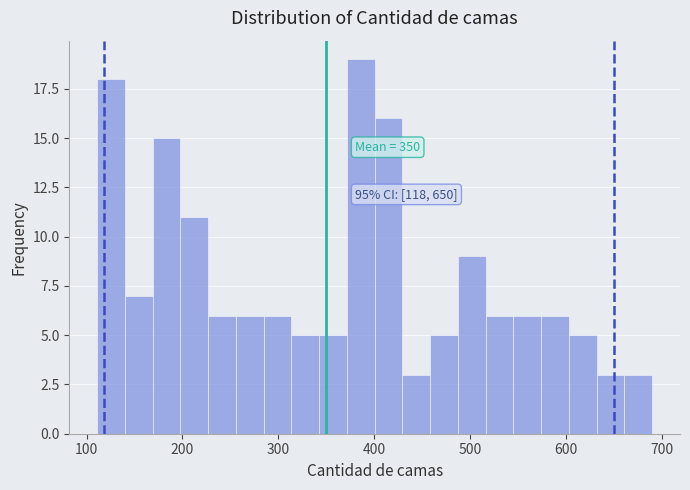

Around what value on the x-axis is the tallest bar? Give the approximate position of its centre, as read against the axis.

390